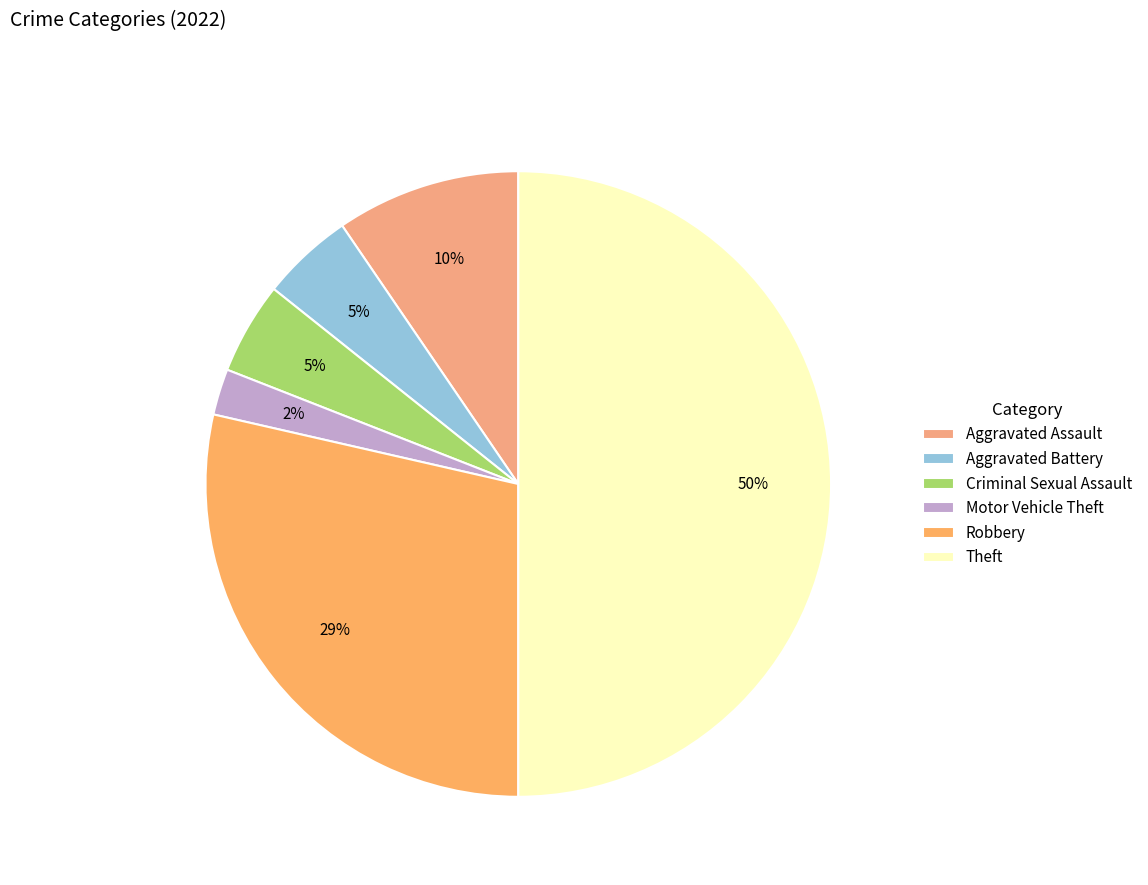

What percentage is NOT represented by Aggravated Assault?

90.5%